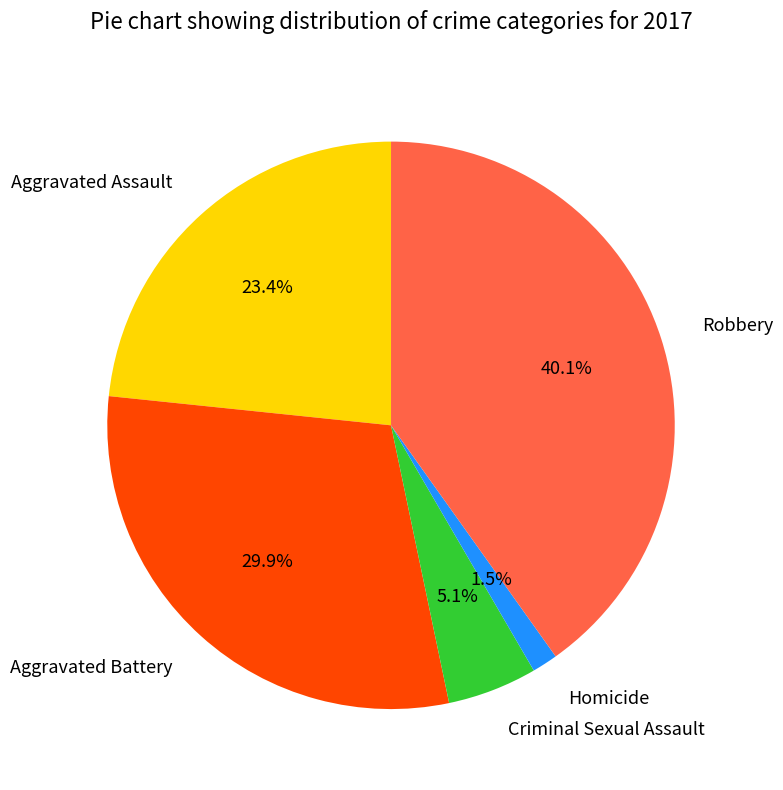

Count the number of slices in the pie.

5